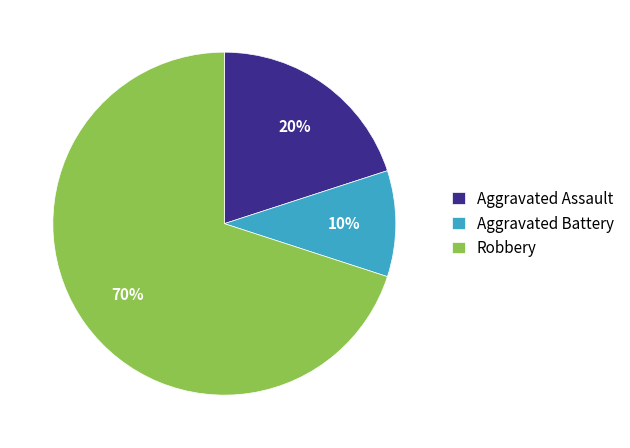

Which has a higher value, Aggravated Assault or Aggravated Battery?

Aggravated Assault